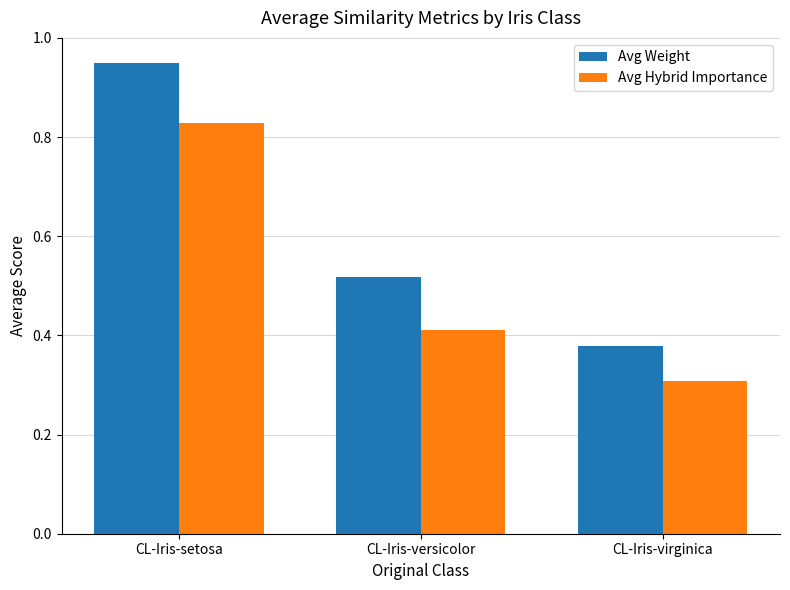

At which category does the chart reach its peak across all series?

CL-Iris-setosa